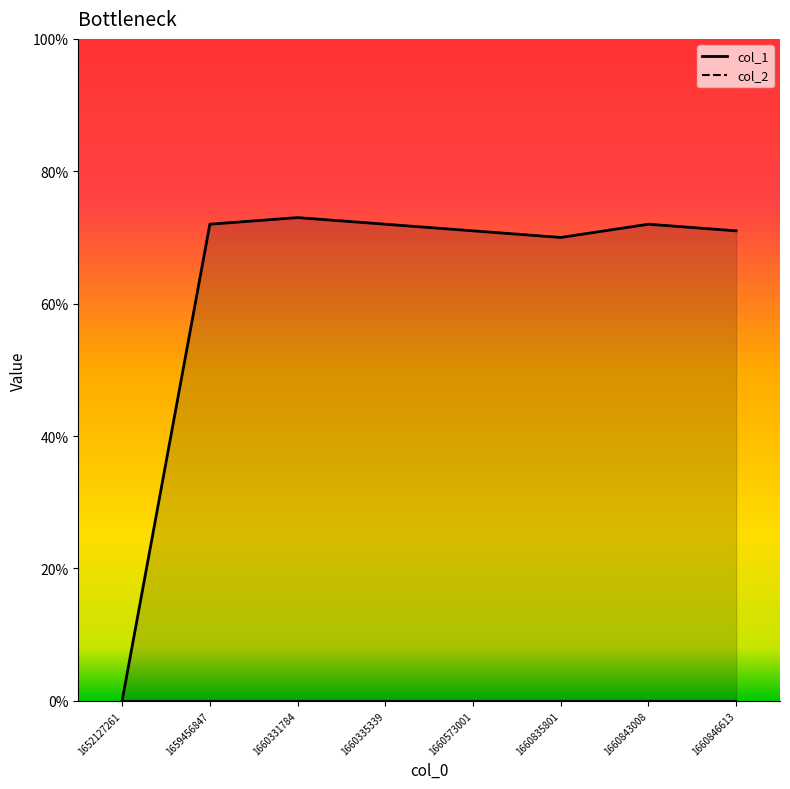

What is the average value?

63